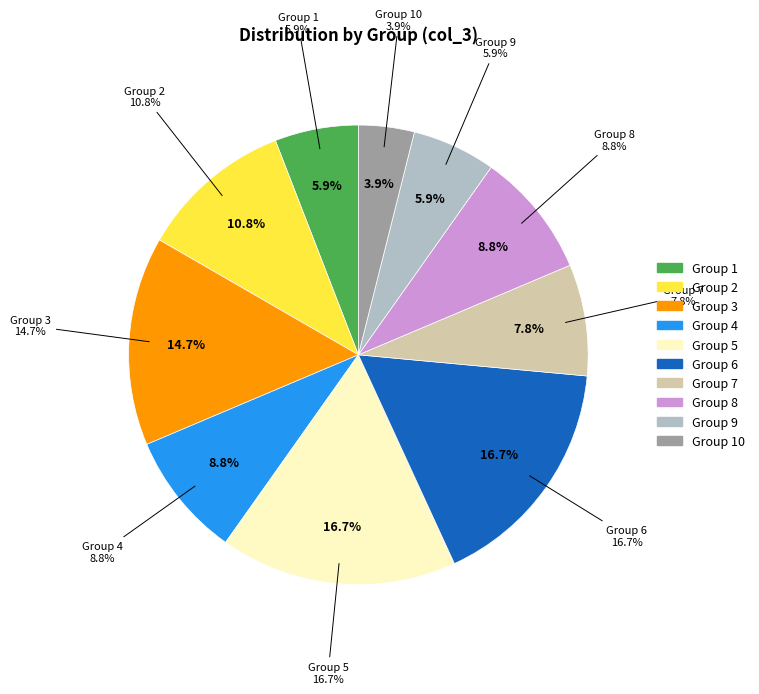

True or false: 4 accounts for 24% of the total.

False